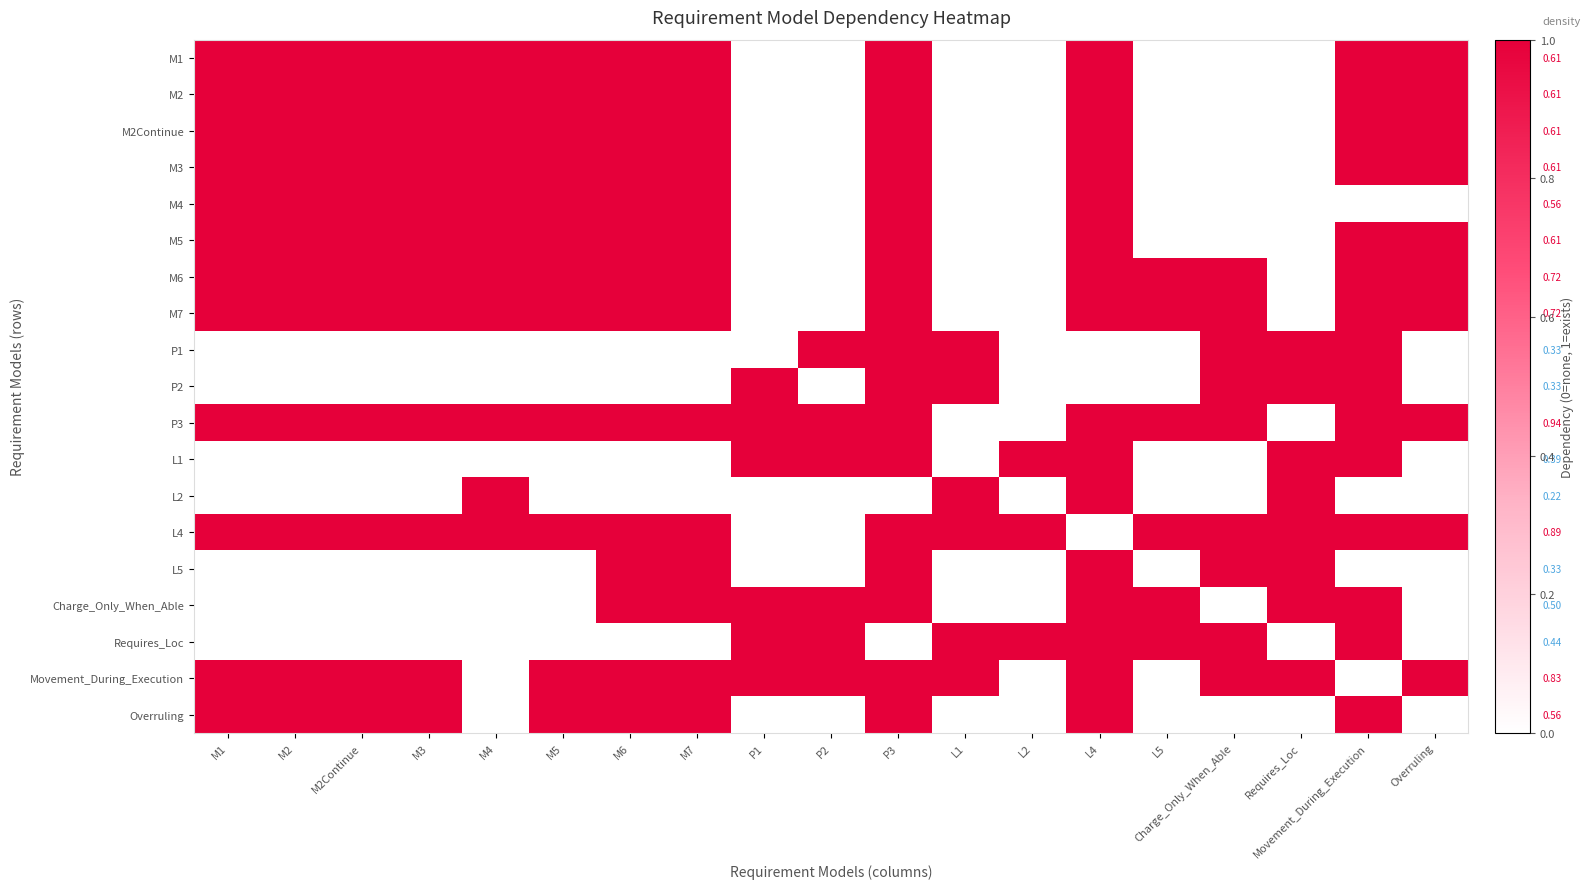

Is it true that L5 equals 0 at M5?

True